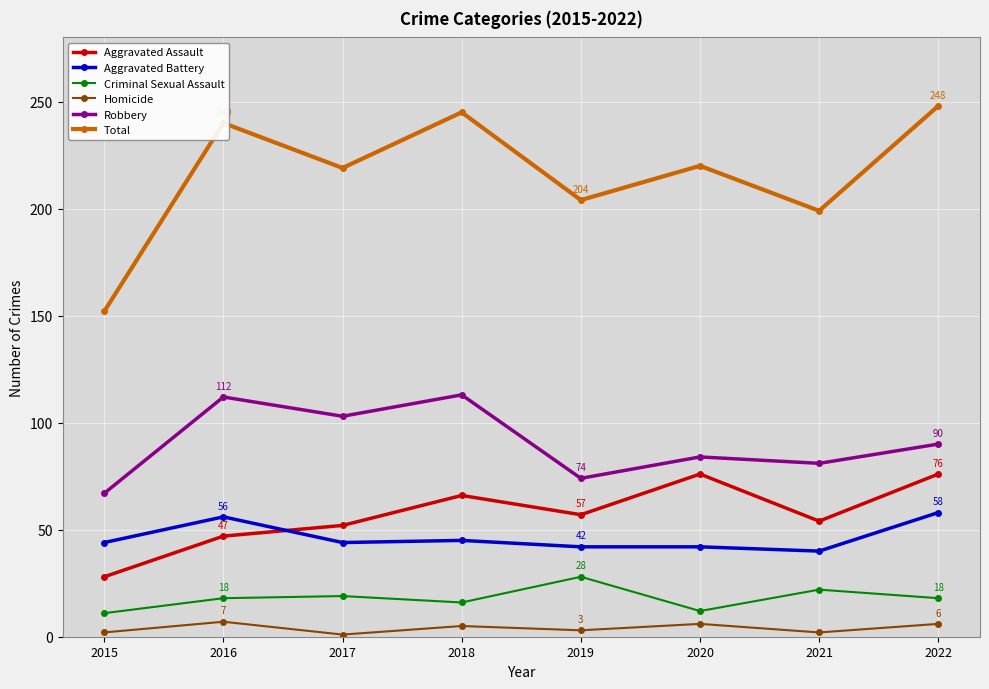

What is the maximum value for Robbery?

113